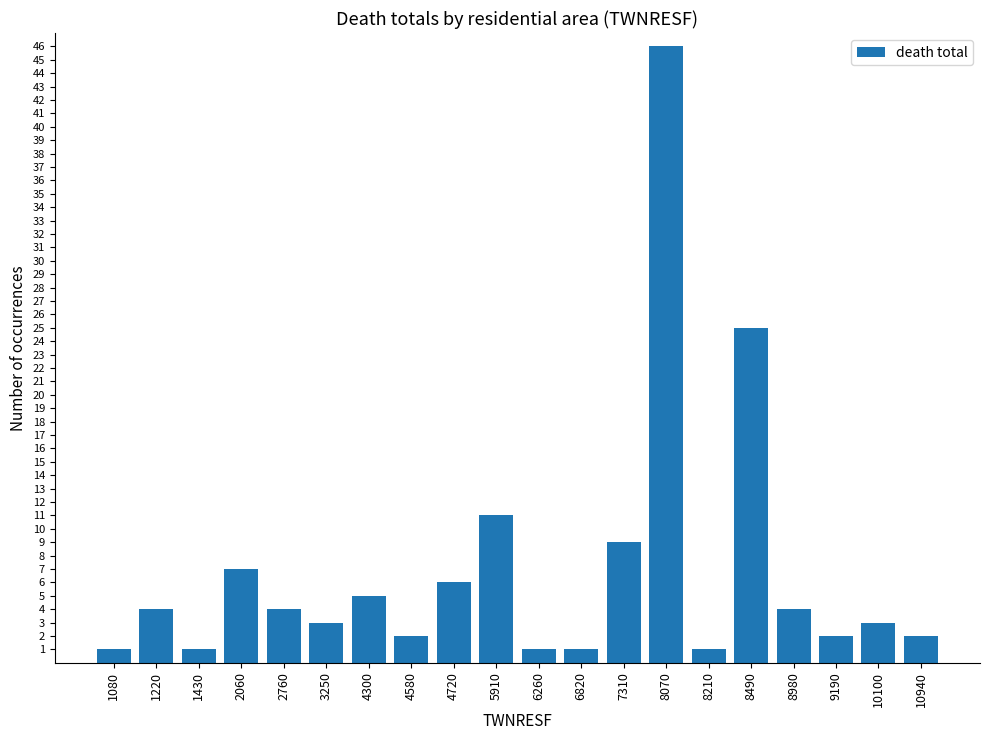

How many bars are there in total?

20